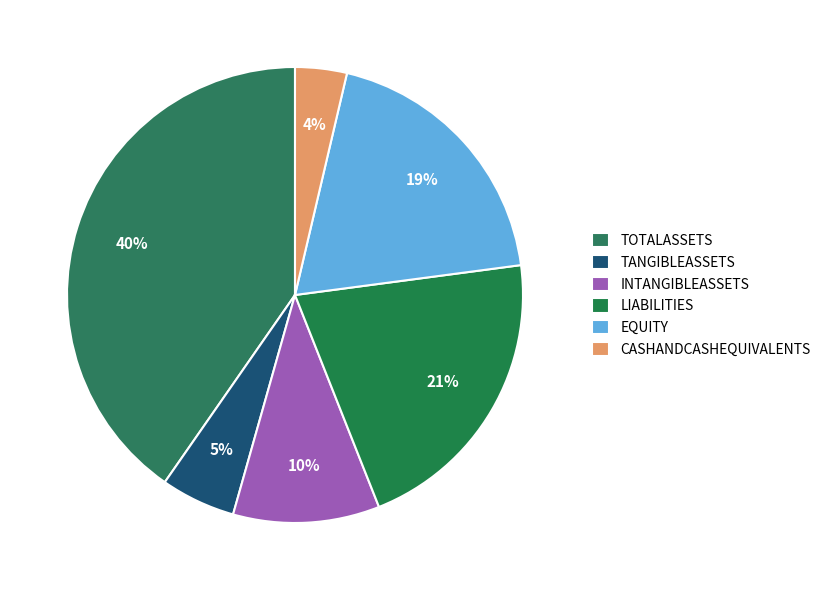

Which slice is the smallest?

CASHANDCASHEQUIVALENTS